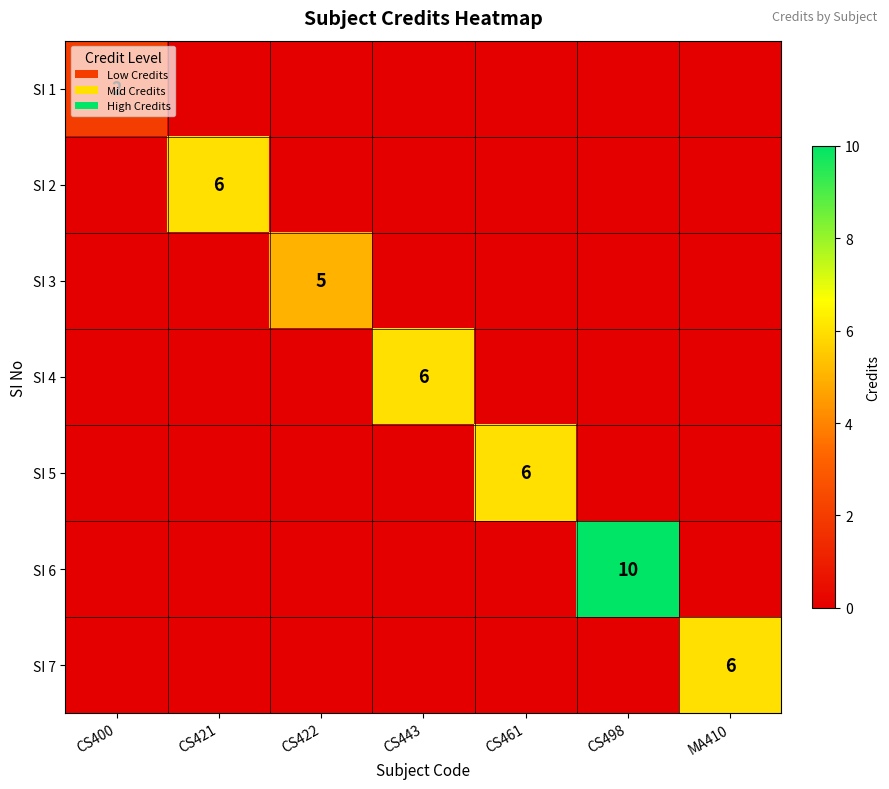

The SI 5 series shows 3 at CS461. True or false?

False